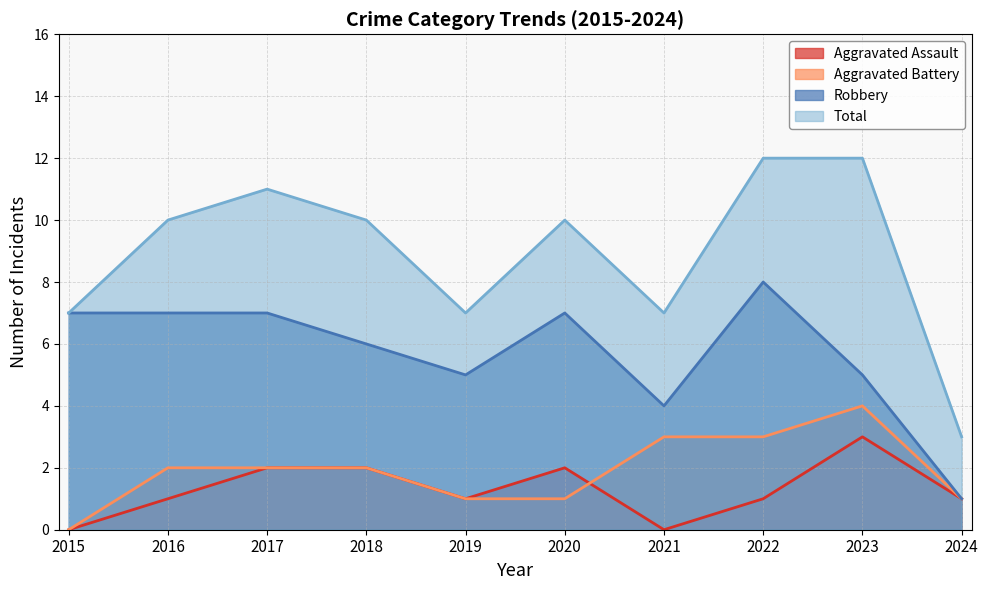

Which category has the highest value in the Aggravated Battery series?

2023